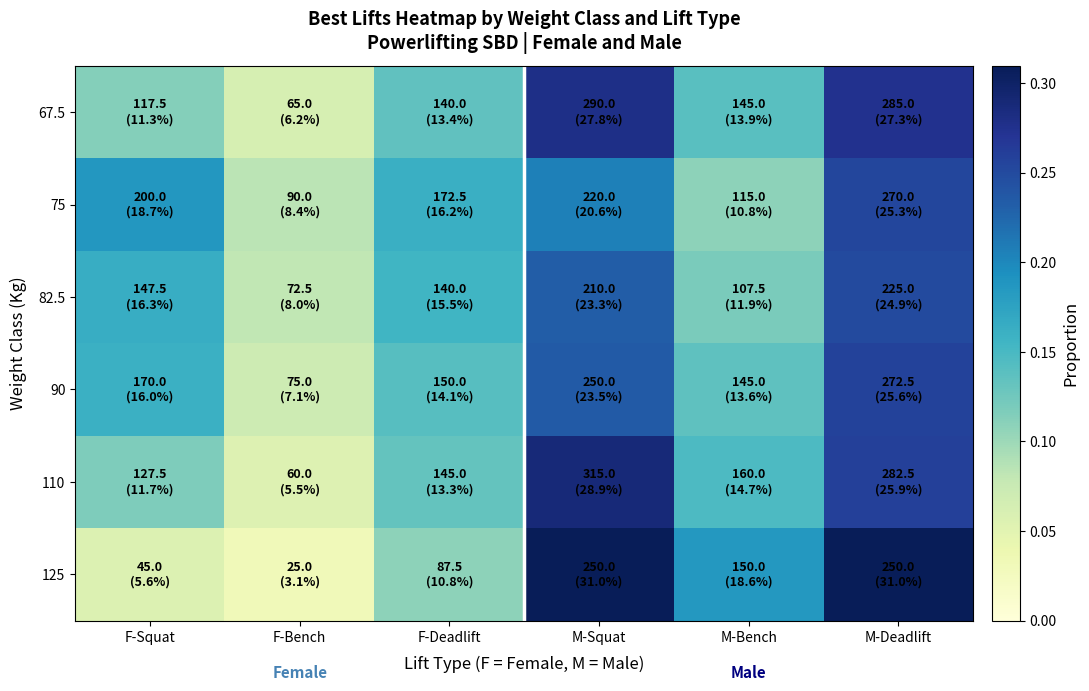

At M-Bench, list the series in order from largest to smallest.

125, 110, 67.5, 90, 82.5, 75